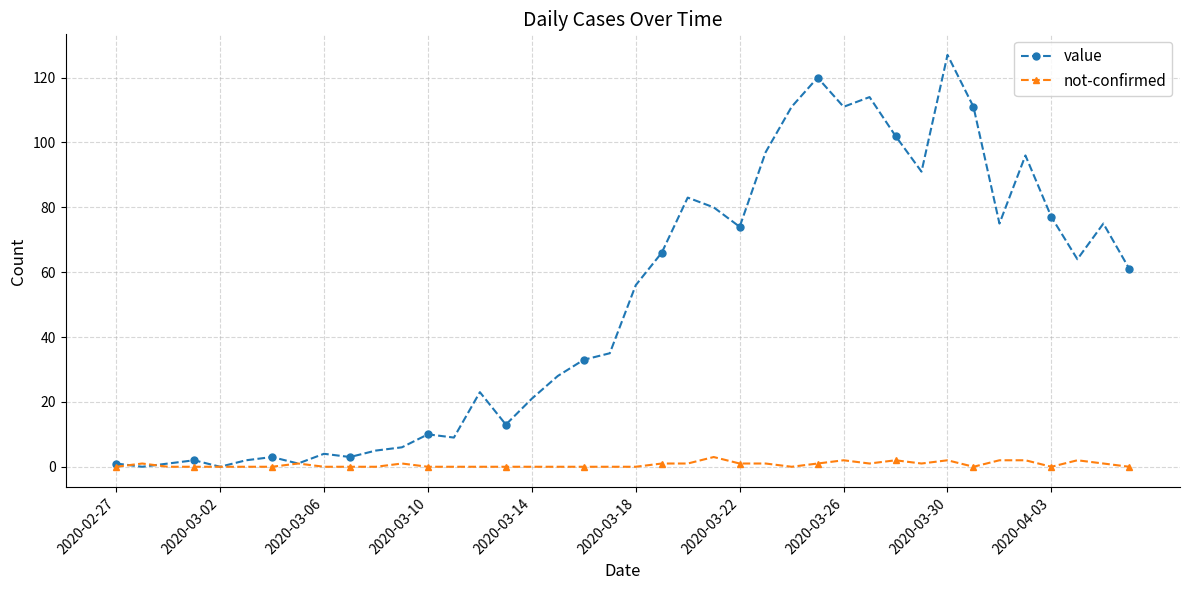

Which series has the largest total across all categories?

value